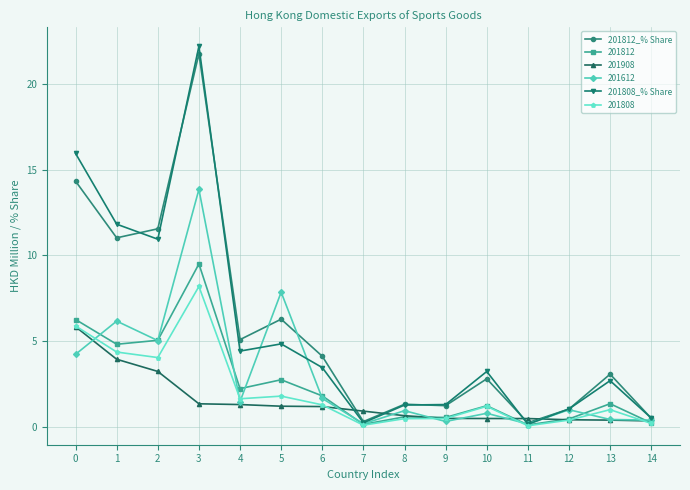

Which category has the highest value across all series?

3